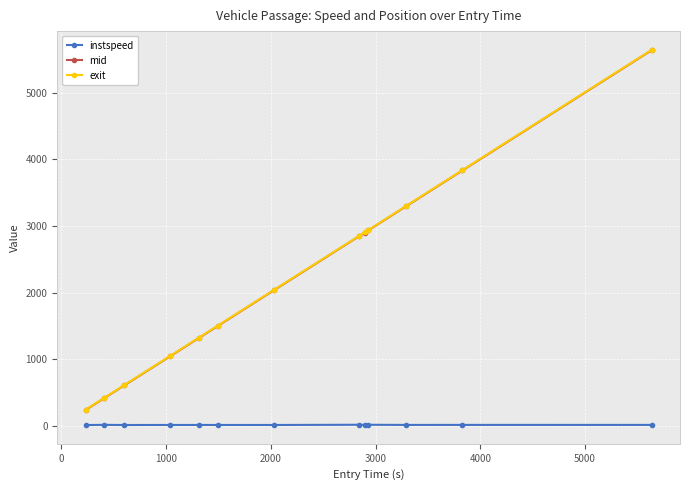

How many lines are shown in the chart?

3